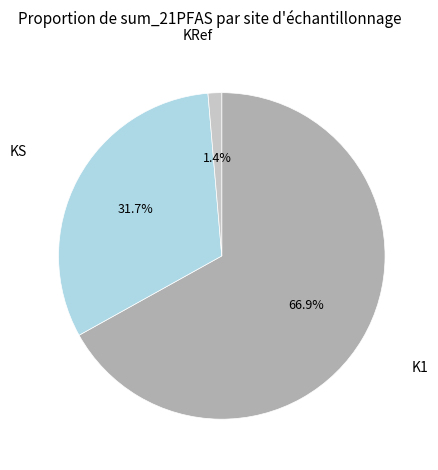

Does any single category account for the majority?

Yes